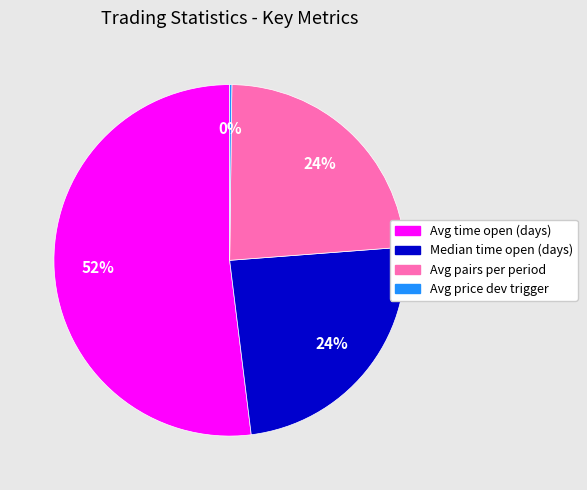

Which slice represents more than half of the pie?

Avg time open (days)